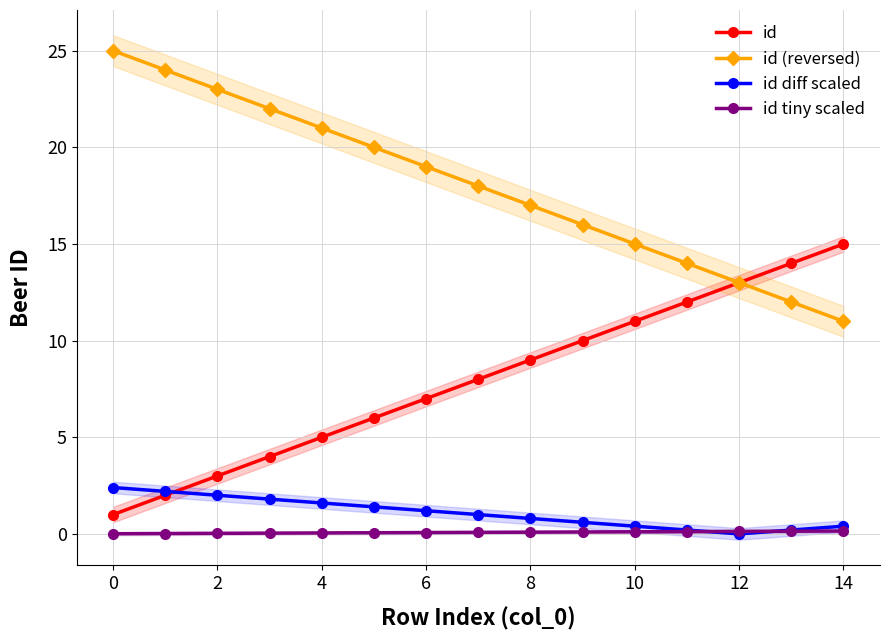

How many interior local valleys does the id diff scaled series have?

1